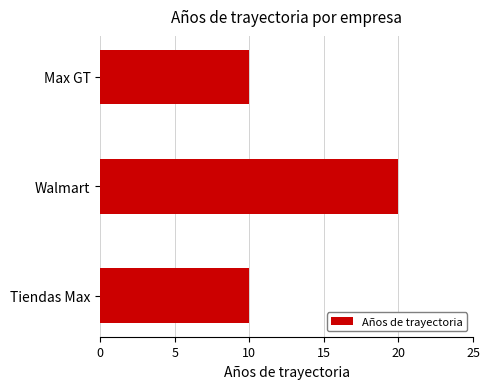

What is the sum of all values?

40